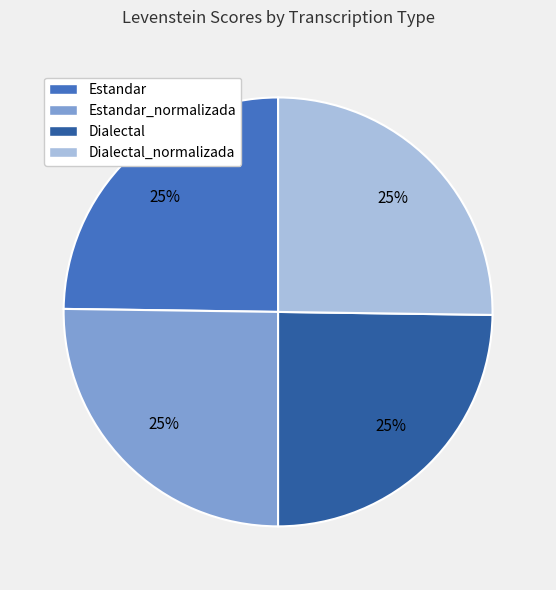

Is there any slice that represents more than half of the pie?

No